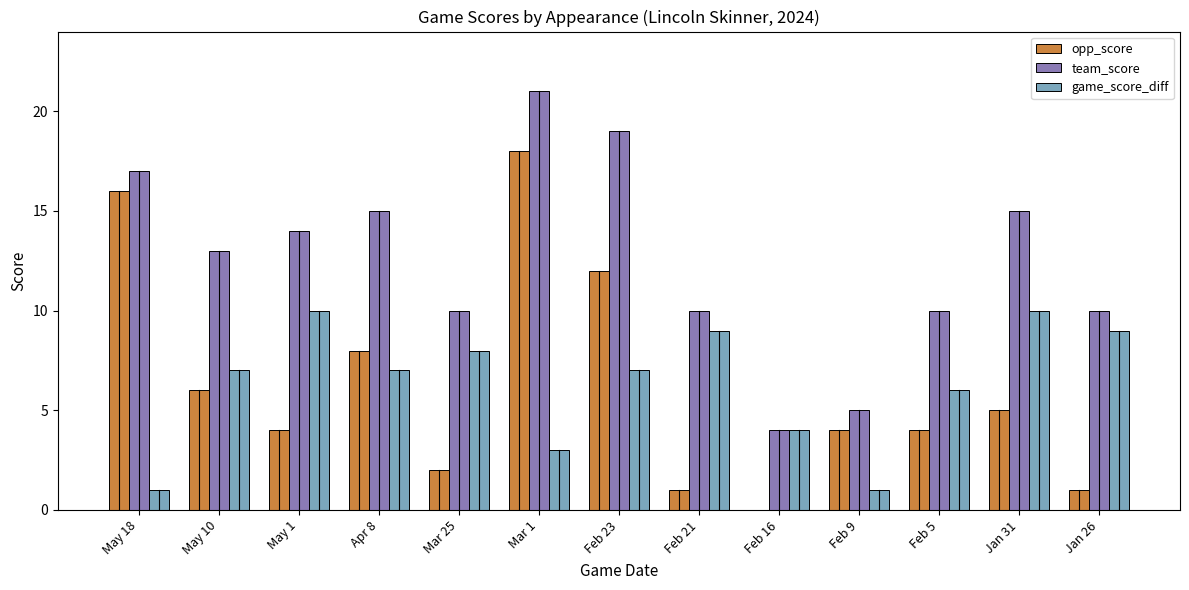

Reading left to right, list all the values displayed in this chart.

opp_score: May 18=16	May 10=6	May 1=4	Apr 8=8	Mar 25=2	Mar 1=18	Feb 23=12	Feb 21=1	Feb 16=0	Feb 9=4	Feb 5=4	Jan 31=5	Jan 26=1
team_score: May 18=17	May 10=13	May 1=14	Apr 8=15	Mar 25=10	Mar 1=21	Feb 23=19	Feb 21=10	Feb 16=4	Feb 9=5	Feb 5=10	Jan 31=15	Jan 26=10
game_score_diff: May 18=1	May 10=7	May 1=10	Apr 8=7	Mar 25=8	Mar 1=3	Feb 23=7	Feb 21=9	Feb 16=4	Feb 9=1	Feb 5=6	Jan 31=10	Jan 26=9